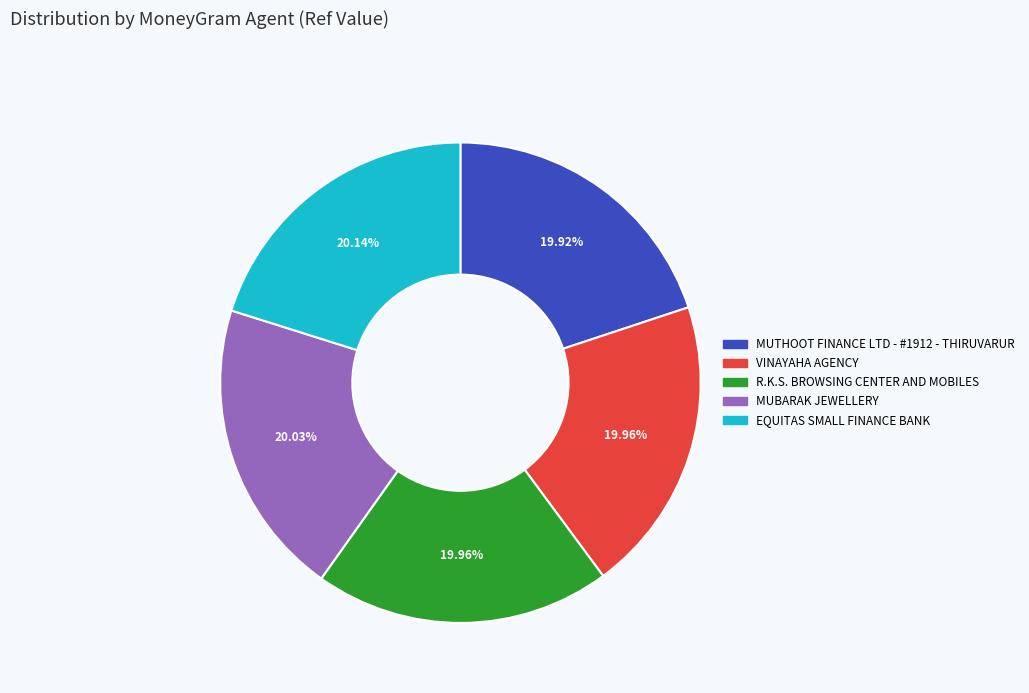

Approximately how many times larger is the value at VINAYAHA AGENCY compared to R.K.S. BROWSING CENTER AND MOBILES?

1.0